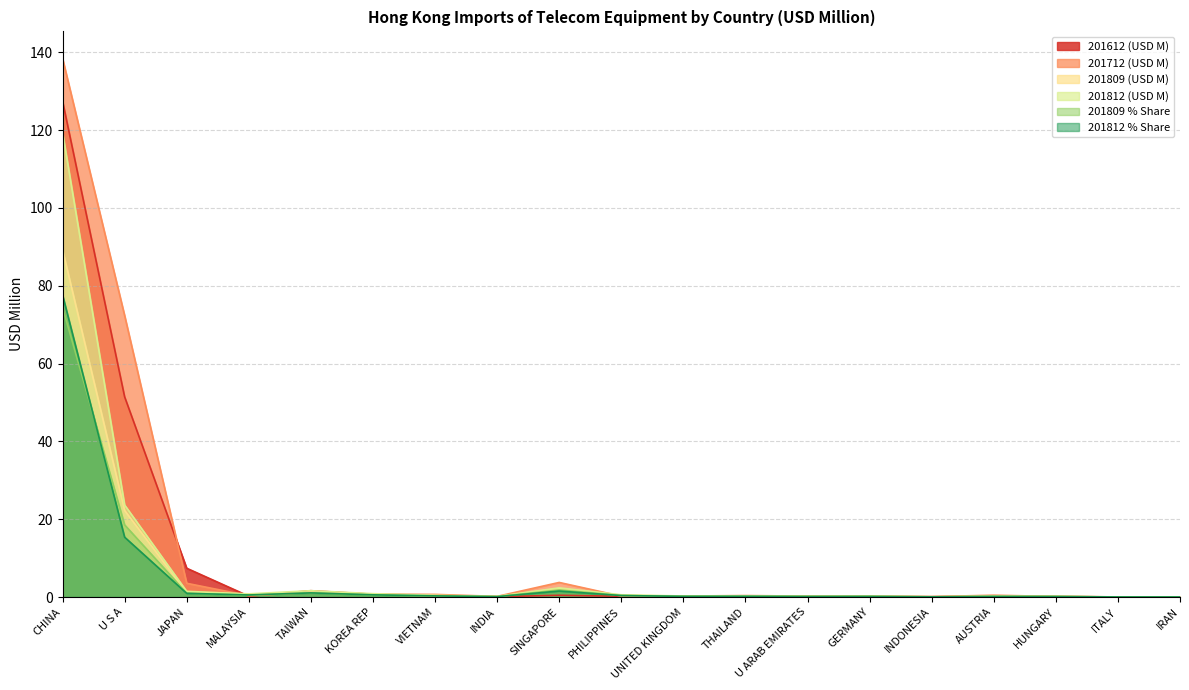

The value of 201612 at UNITED KINGDOM is 0.3. True or false?

True